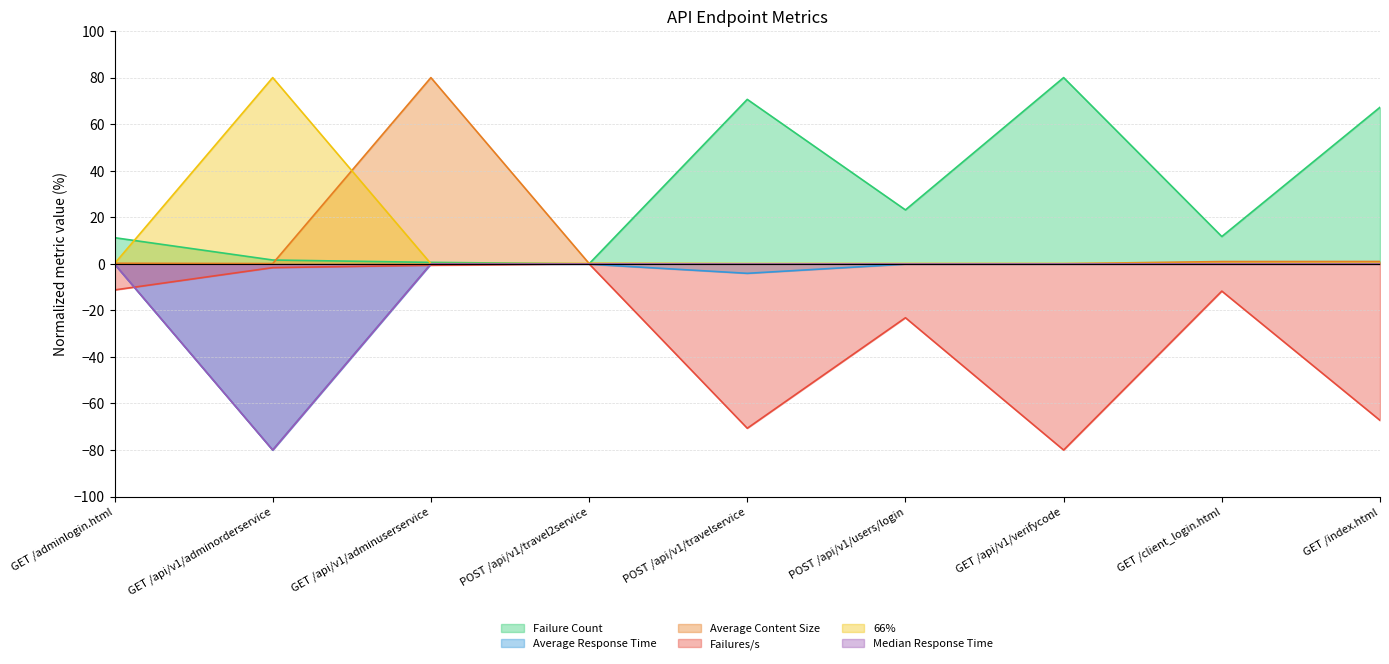

True or false: Median Response Time has a value of -0.1 at GET /client_login.html.

True